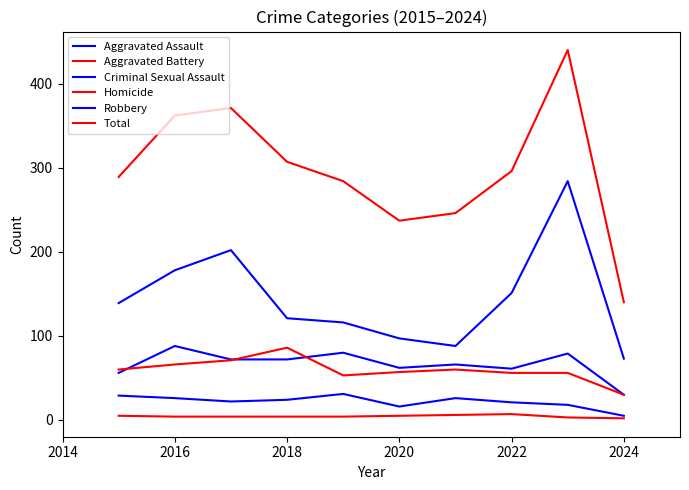

How many lines are shown in the chart?

6